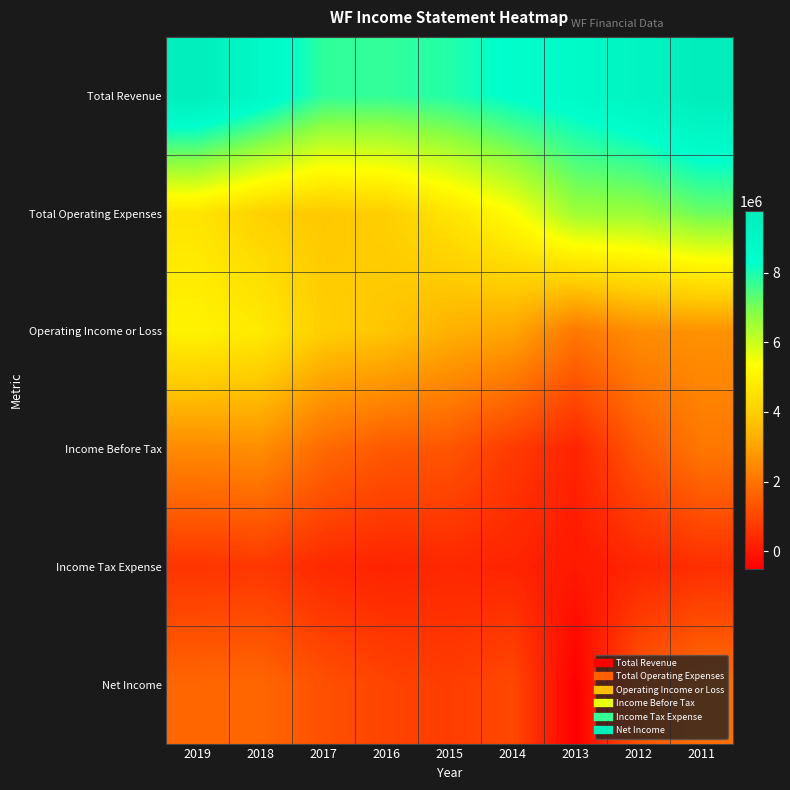

What is the total value across all series at 2017?

18942000